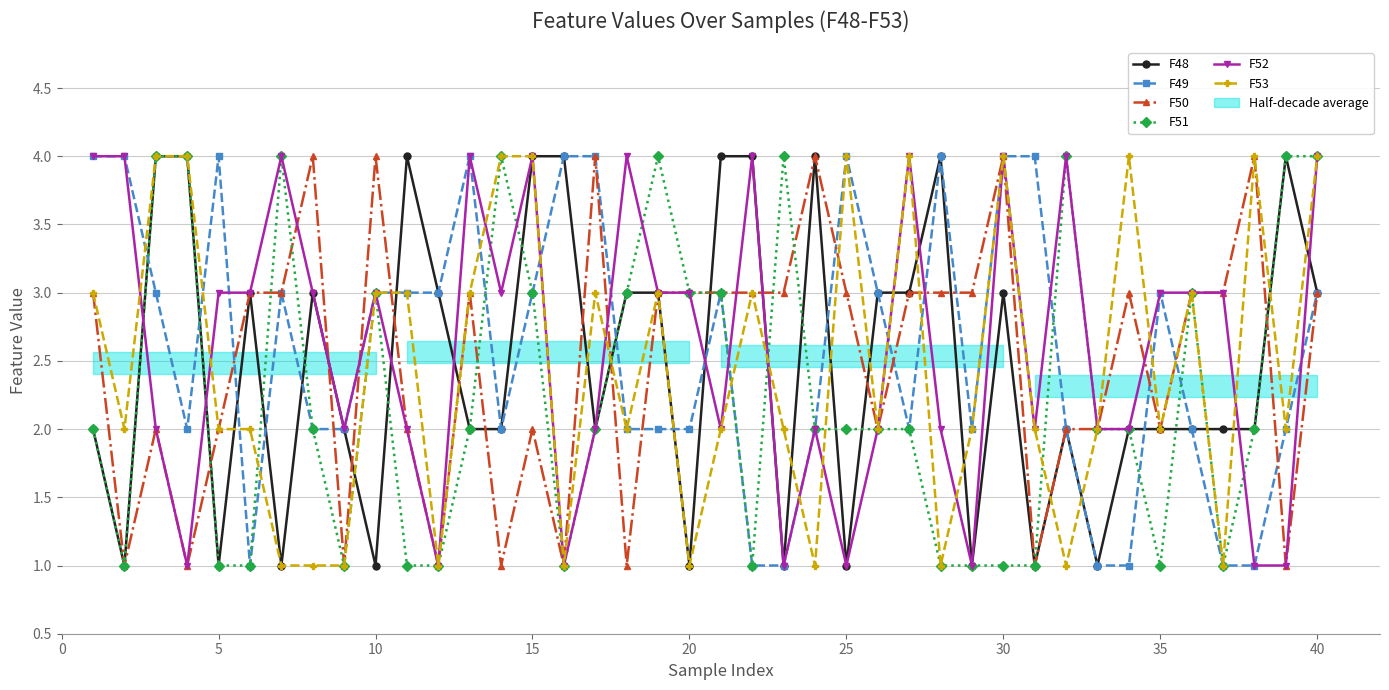

True or false: F51 has more than 1 points higher than both neighbors.

True